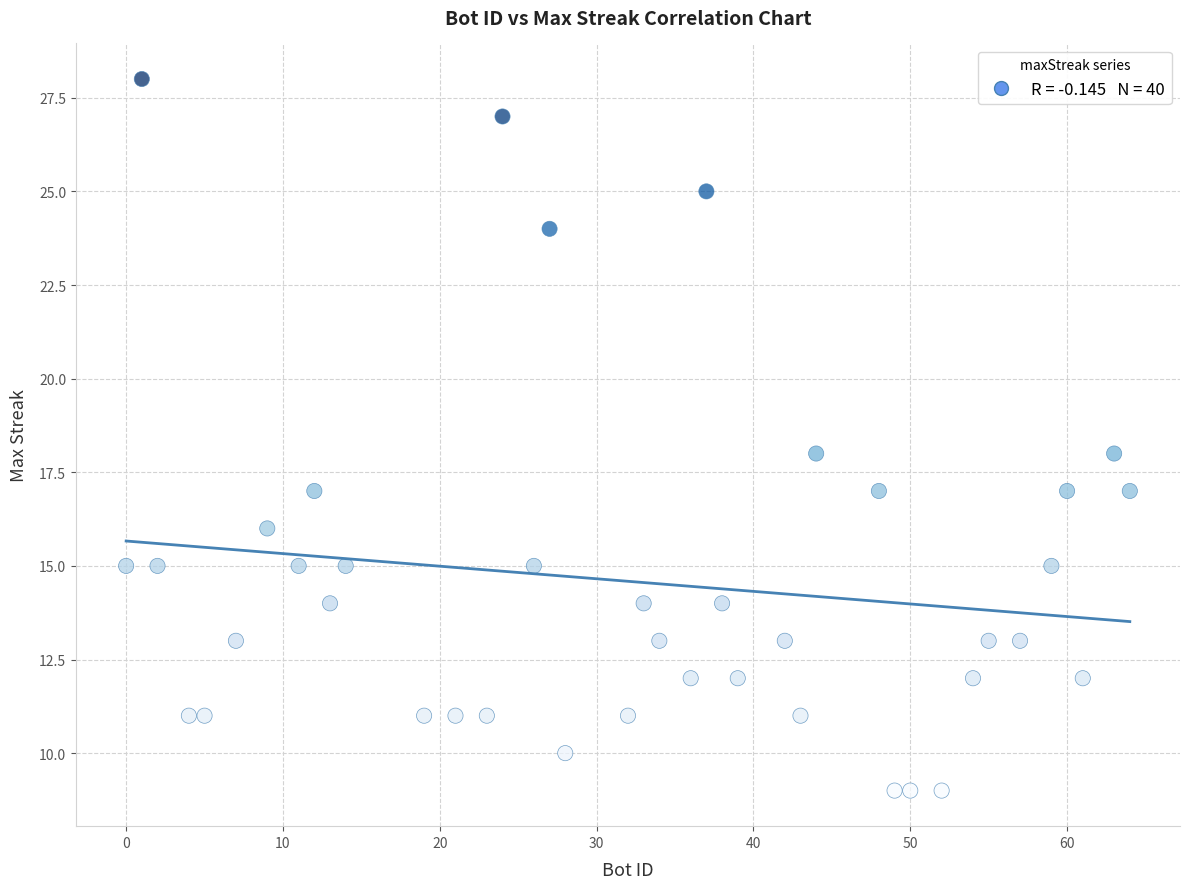

What is the range of Y values (max minus min)?

19